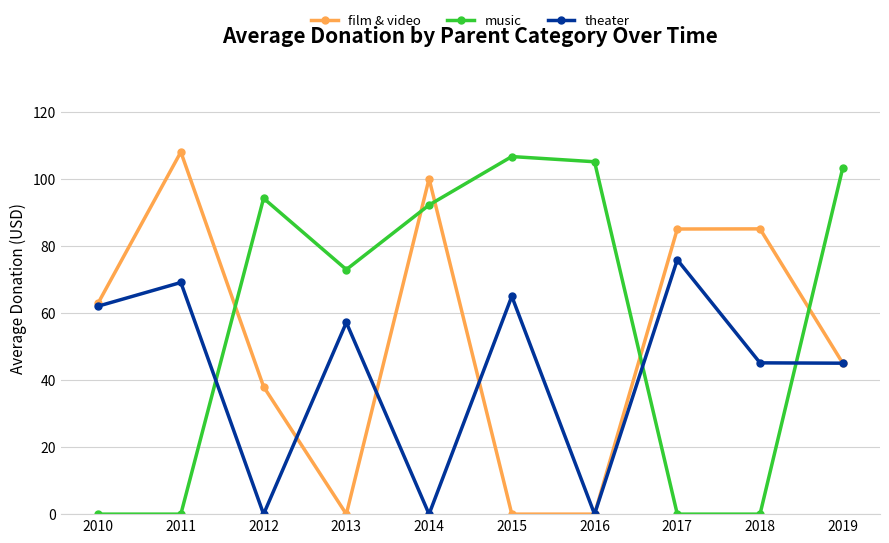

How many intersections are there between music and theater?

3